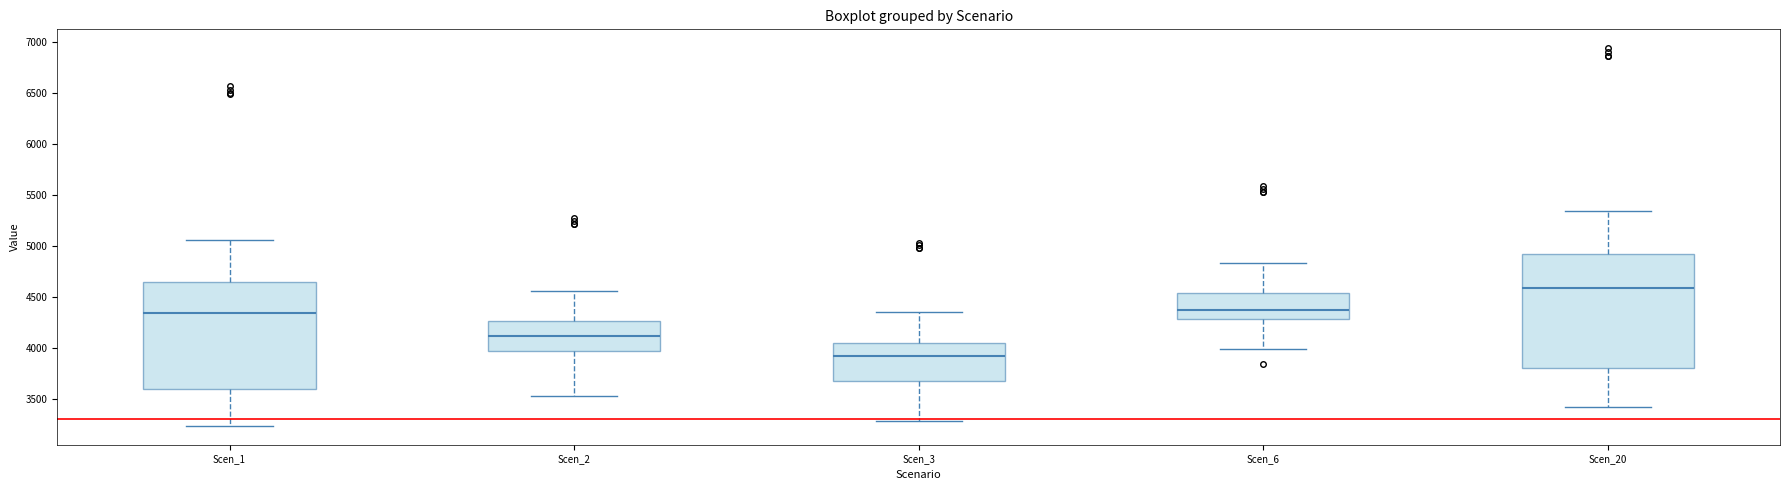

Comparing the boxes themselves (not the whiskers), which one is the tallest?

Scen_20